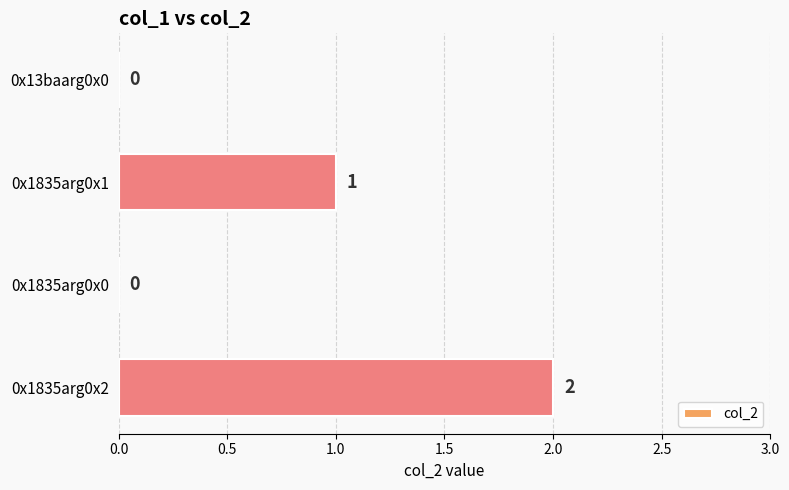

Reading top to bottom, list all the values displayed in this chart.

0x13baarg0x0=0	0x1835arg0x1=1	0x1835arg0x0=0	0x1835arg0x2=2